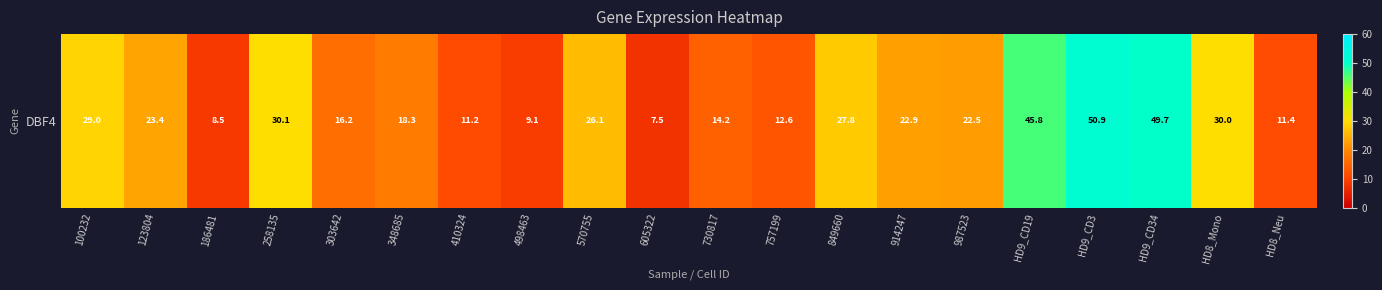

Reading left to right, what are all the values shown in this chart?

29.0	23.4	8.5	30.1	16.2	18.3	11.2	9.1	26.1	7.5	14.2	12.6	27.8	22.9	22.5	45.8	50.9	49.7	30.0	11.4